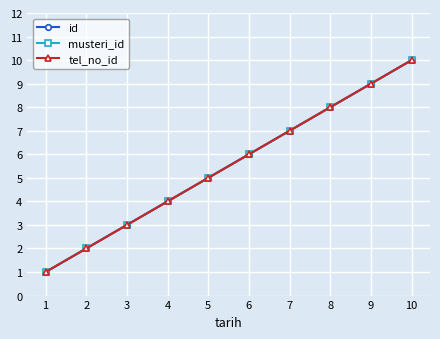

Does the chart have visible grid lines?

Yes